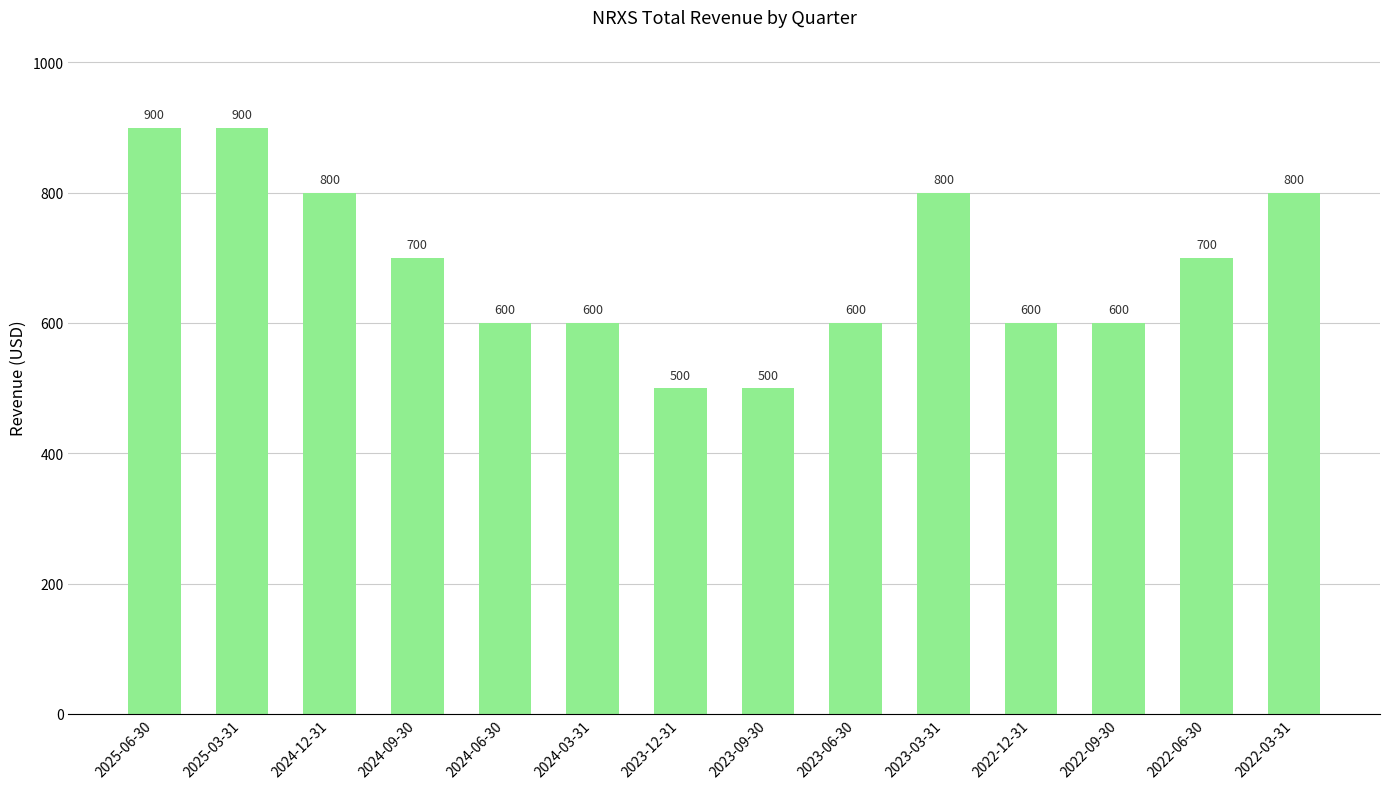

What is the label of the 6th bar from the left?

2024-03-31